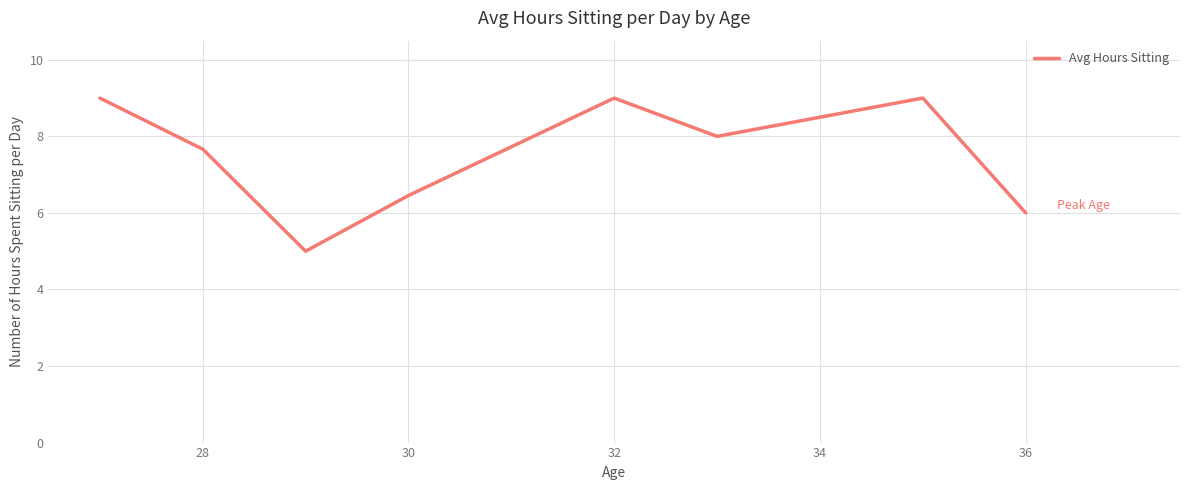

How many interior local valleys (lower than both neighbors) does the data have?

2